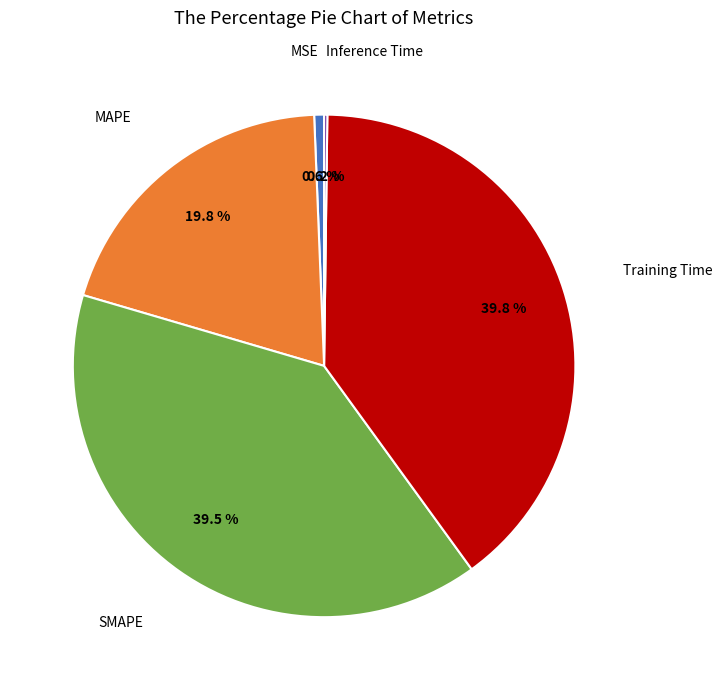

Does any single category account for the majority?

No